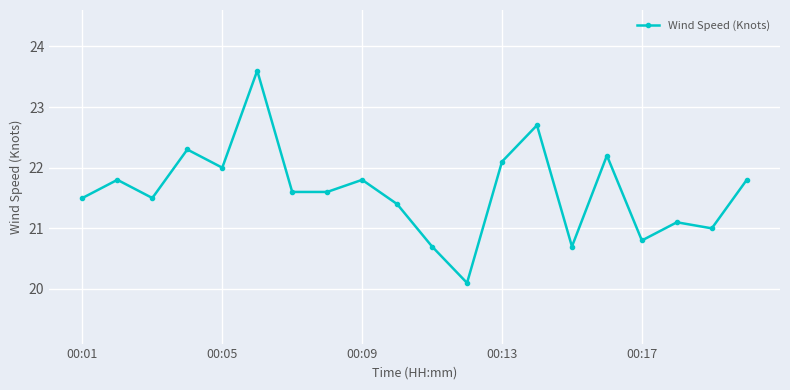

True or false: there are more than 1 points higher than both neighbors.

True